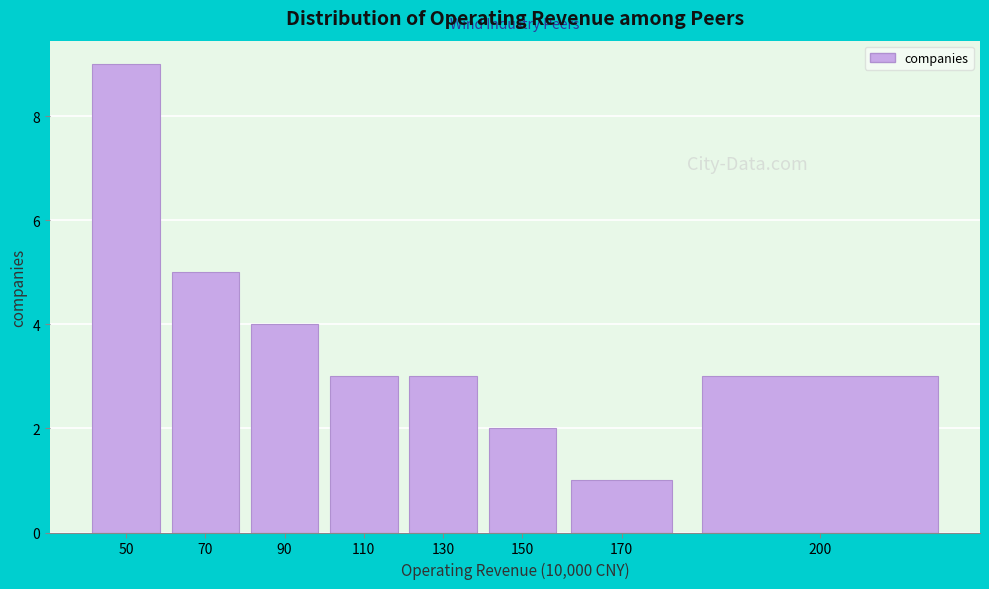

Reading right to left, what are all the values shown in this chart?

3	1	2	3	3	4	5	9